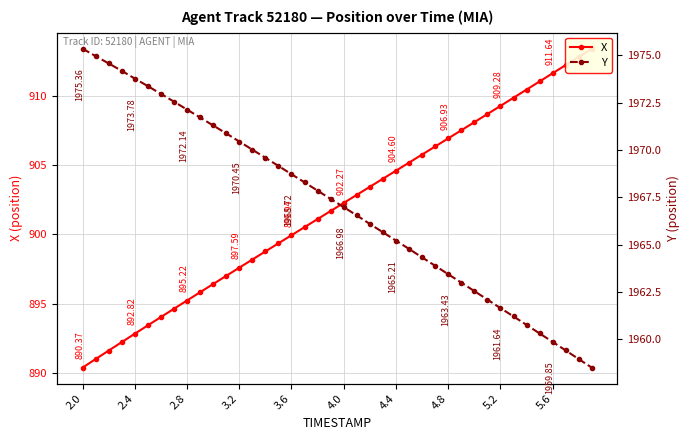

Which series has the widest spread of values?

X